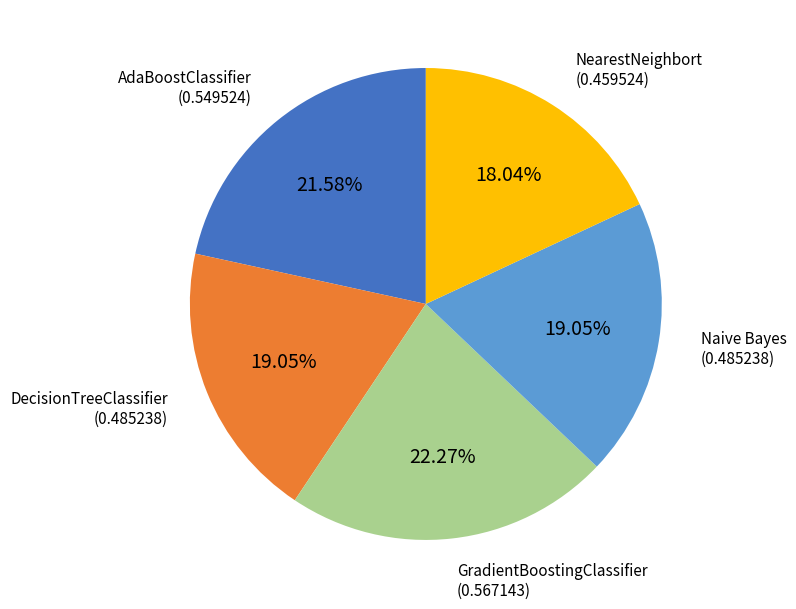

Does any single category account for the majority?

No